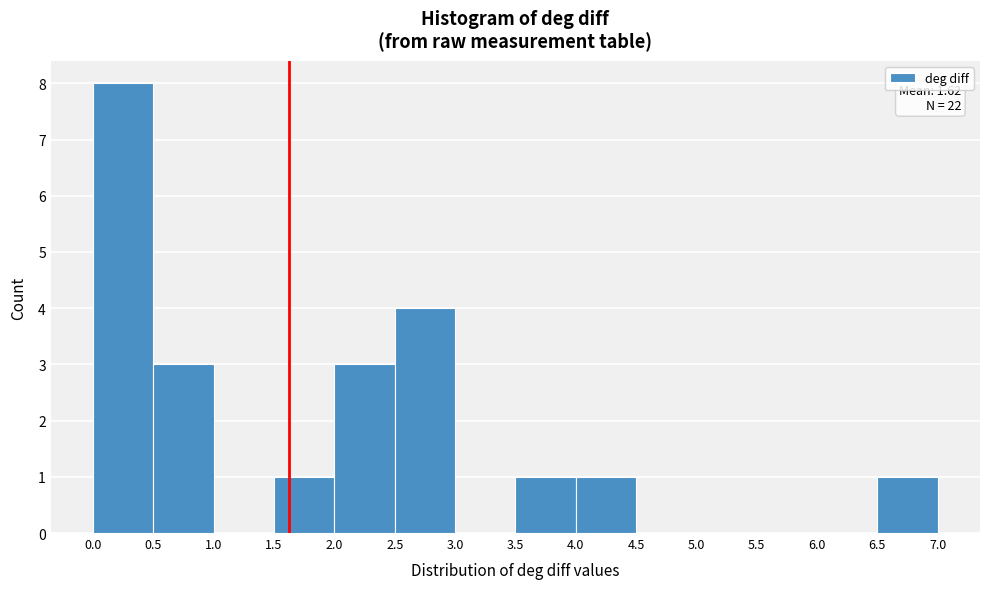

Which range on the x-axis has the tallest bar?

0.0 to 0.5